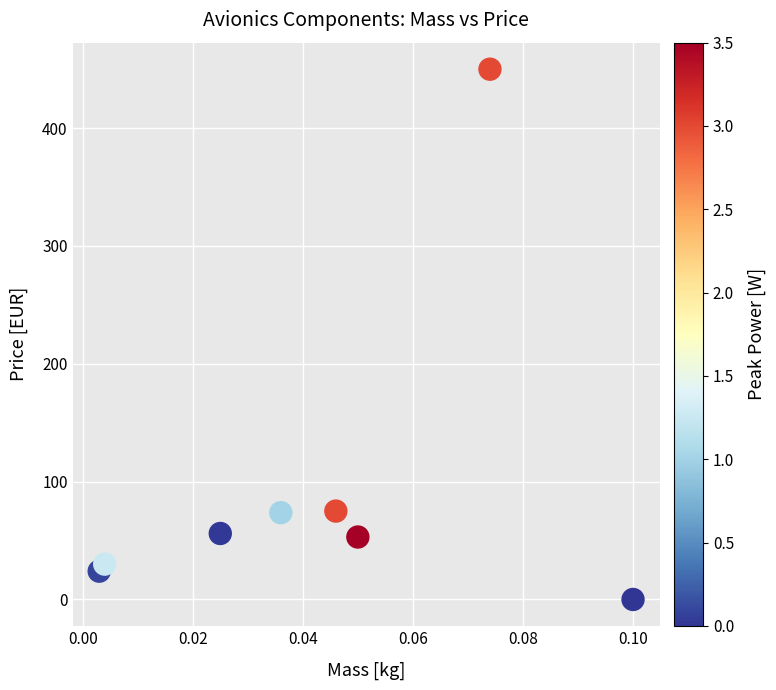

What is the range of Y values (max minus min)?

450.0